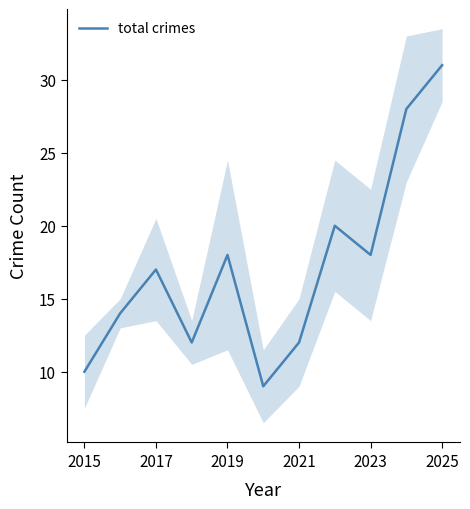

What is the difference between the maximum and second lowest values?

21